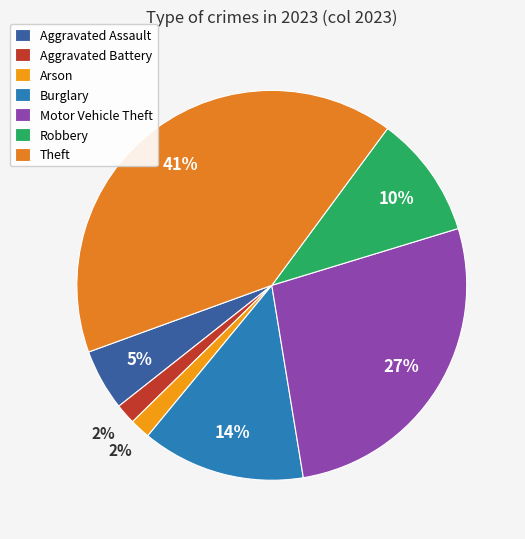

To the nearest percent, what portion does Aggravated Battery represent?

2%